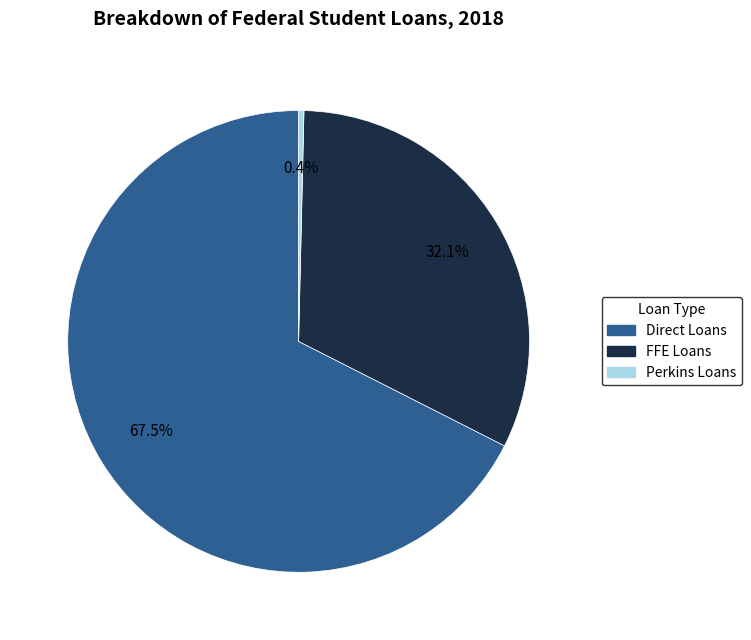

Rank the categories by value from highest to lowest.

Direct Loans, FFE Loans, Perkins Loans